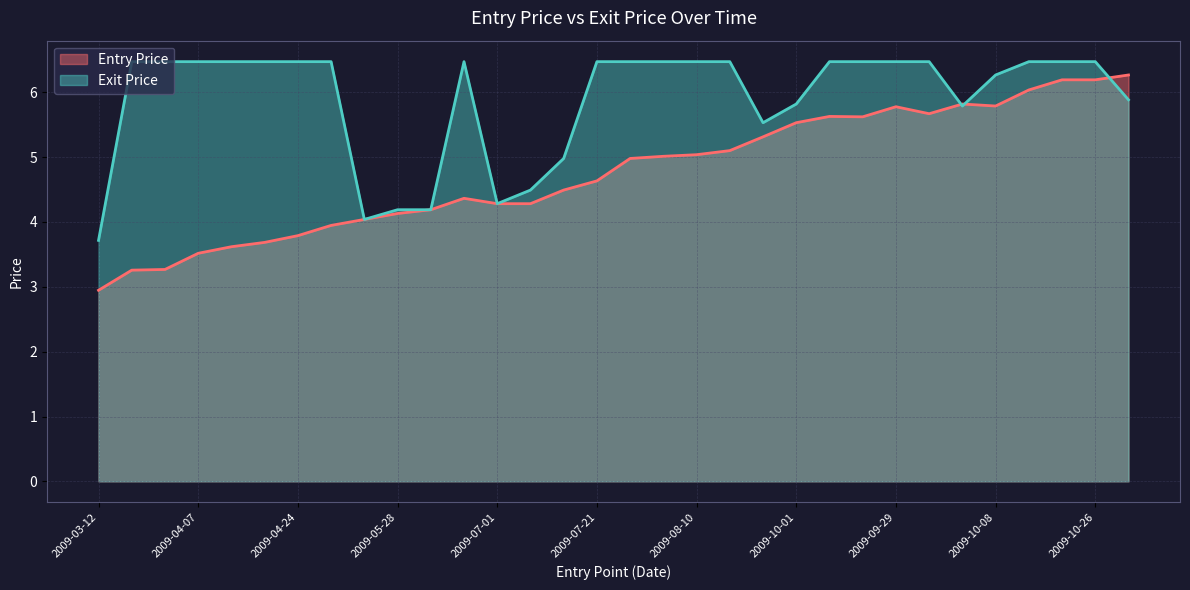

How many intersections are there between Exit Price and Entry Price?

3